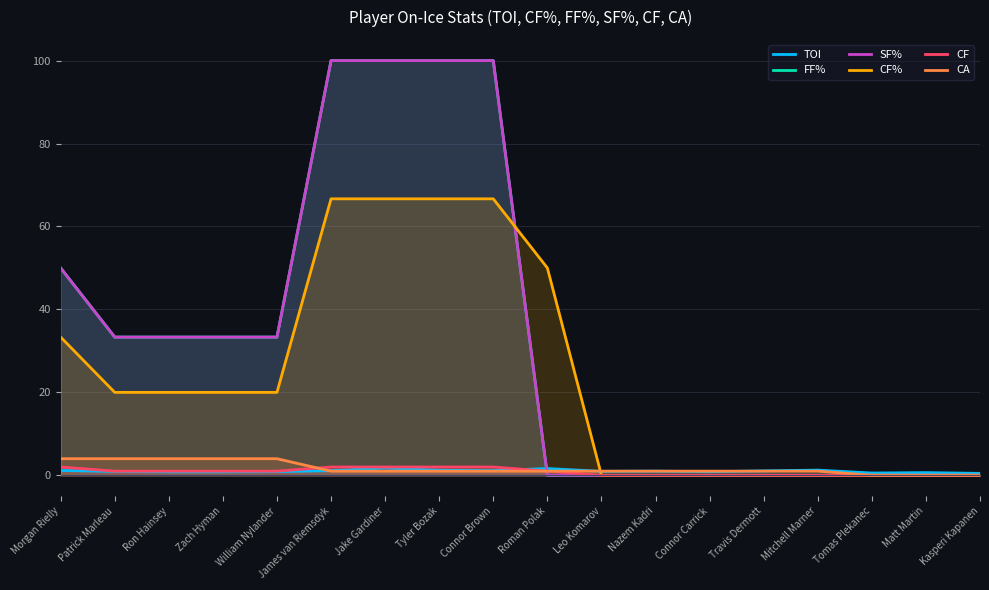

What are all the series names shown in the legend?

TOI, FF%, SF%, CF%, CF, CA